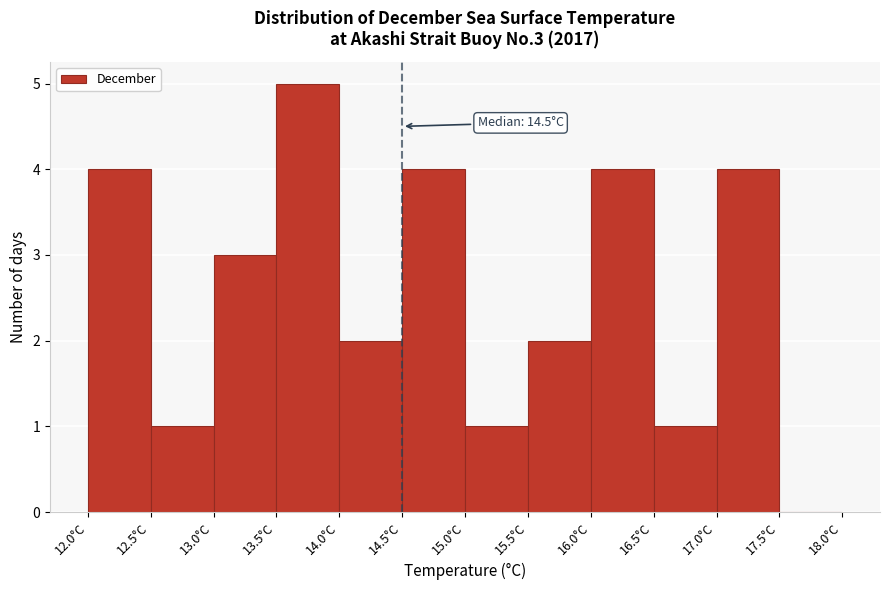

Which range on the x-axis has the tallest bar?

13.5 to 14.0